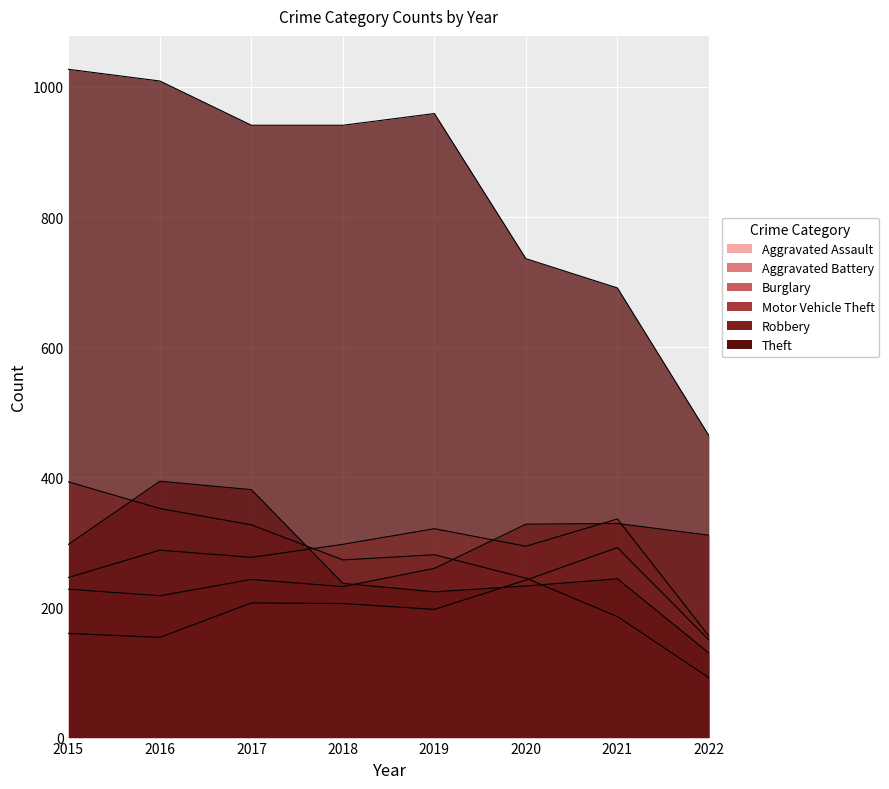

What is the spread (max minus min) of values at 2019?

762